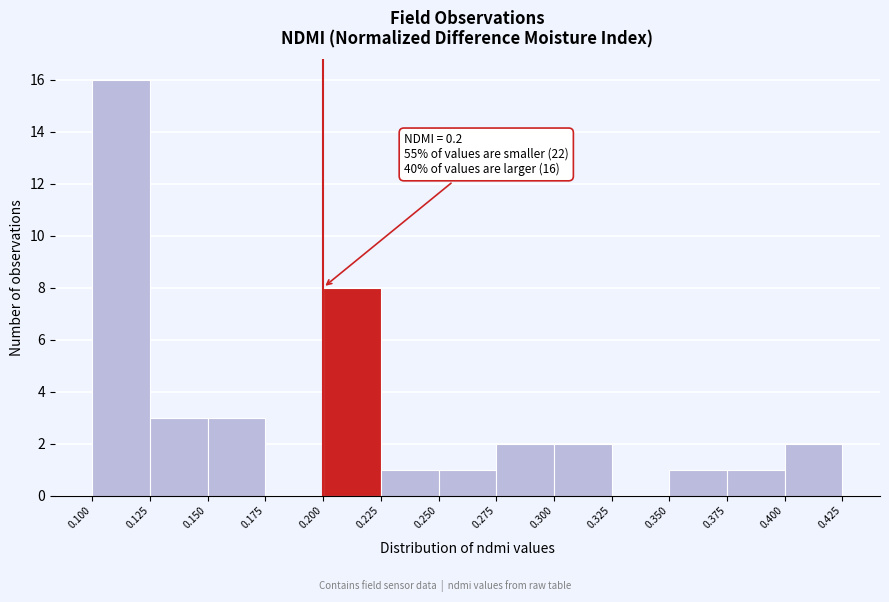

Which range on the x-axis has the tallest bar?

0.100 to 0.125